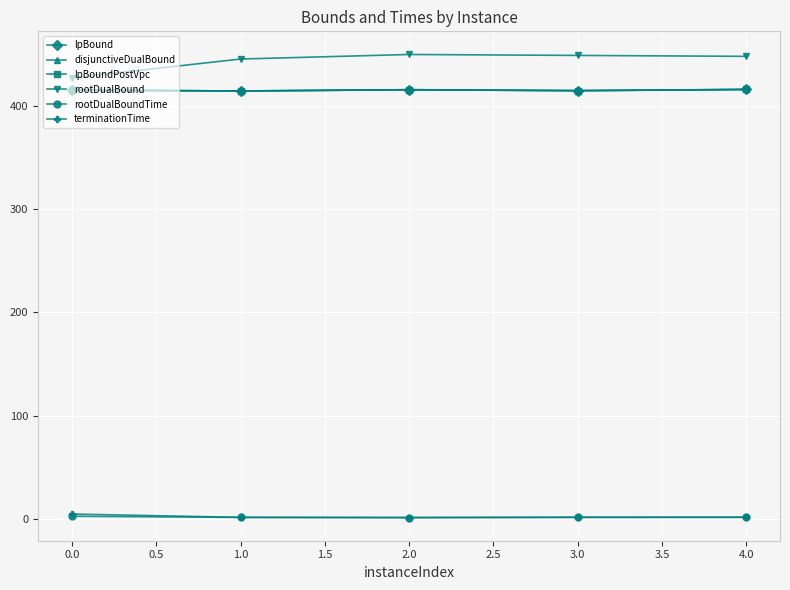

Does the chart have visible grid lines?

Yes